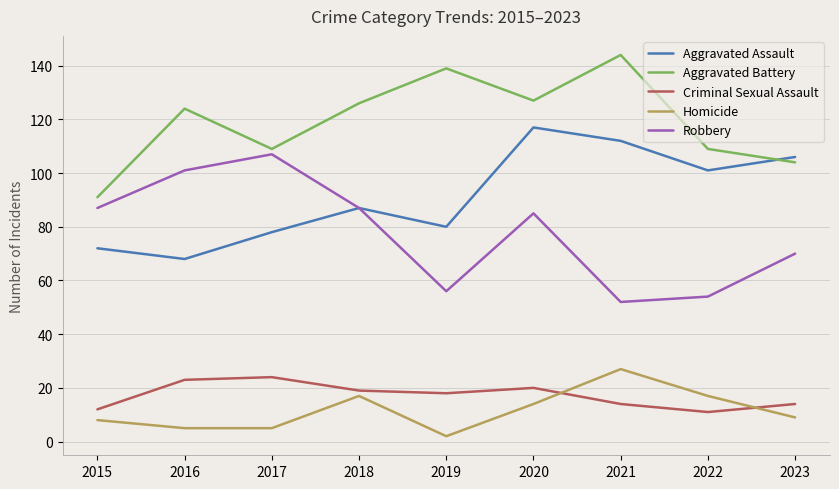

What is the sum of all Homicide values?

104